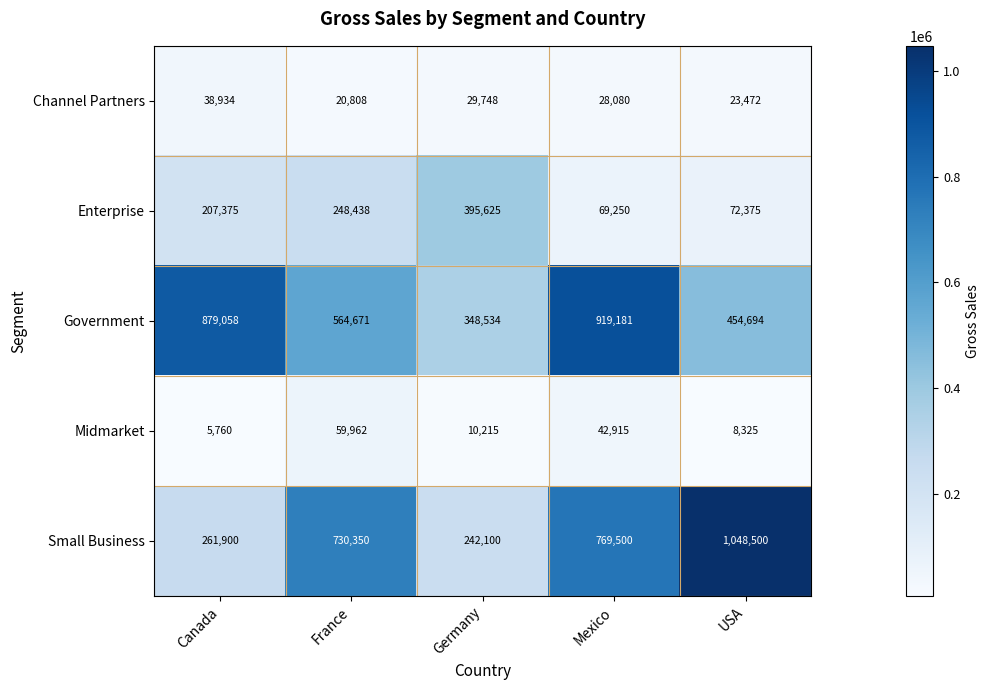

Which series has the widest spread of values?

Small Business